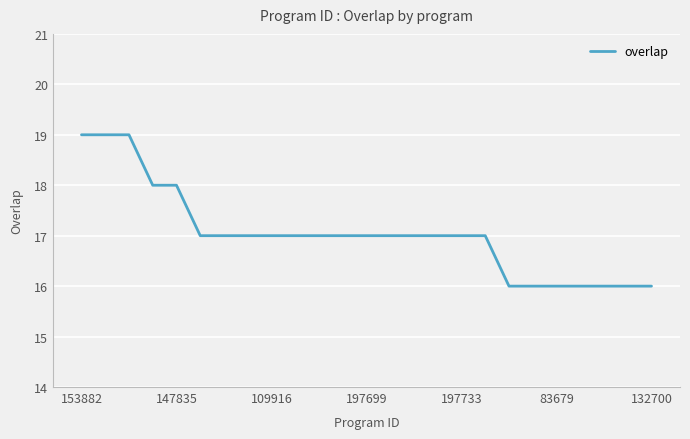

What is the sum of all values?

426